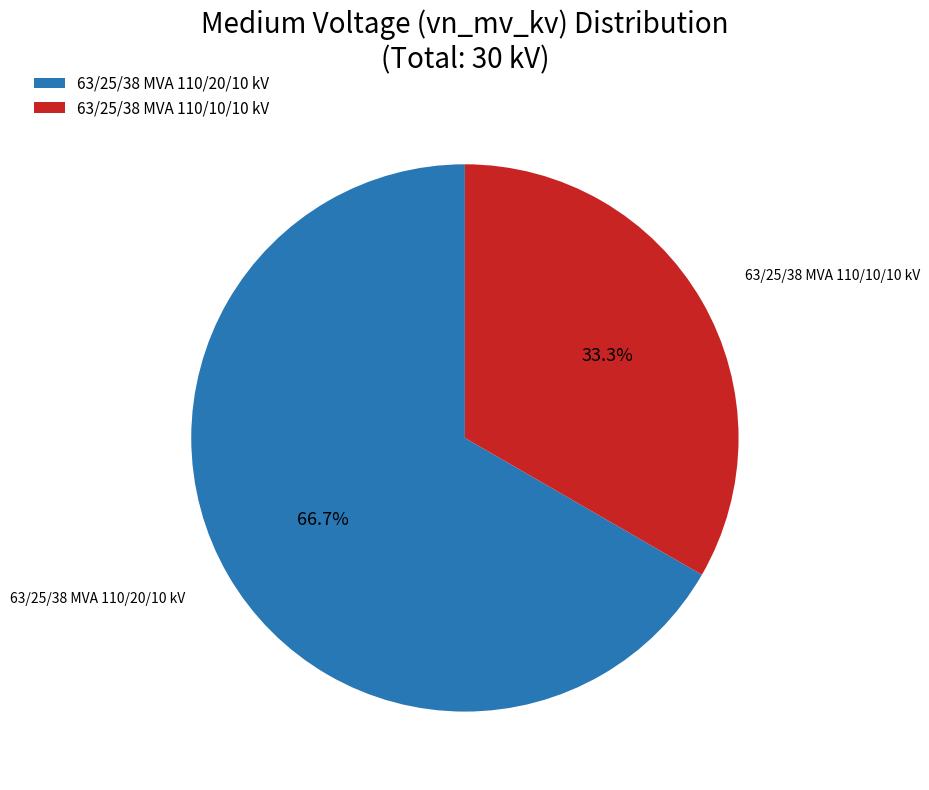

What portion of the pie excludes 63/25/38 MVA 110/20/10 kV?

33.3%